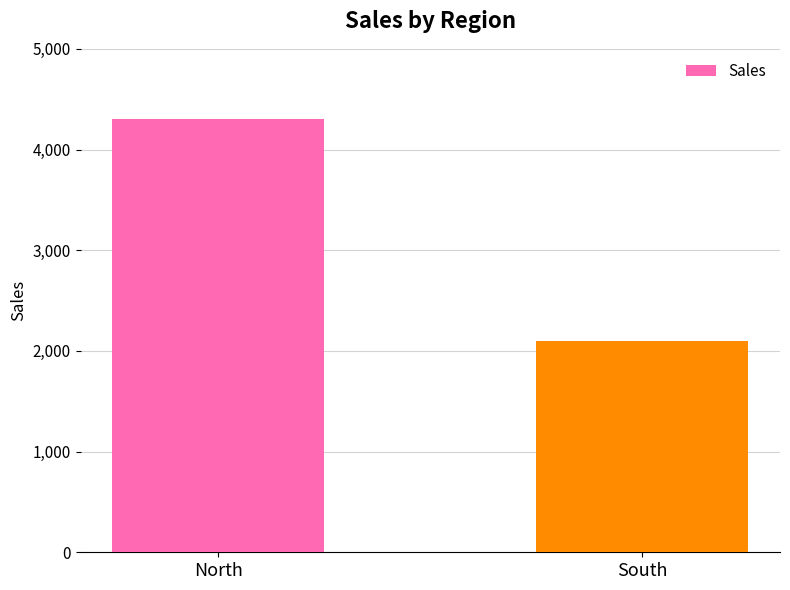

List the labels in order of value, smallest first.

South, North